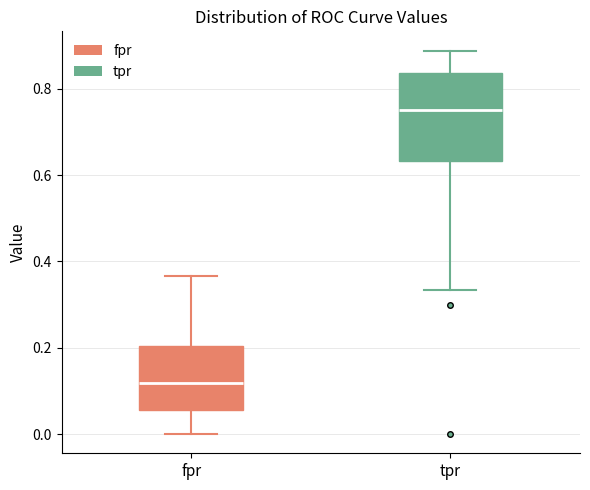

Where is the lower edge of the box for tpr on the y-axis? The values are not printed on the chart, so give them approximately, as read against the axis.

0.64